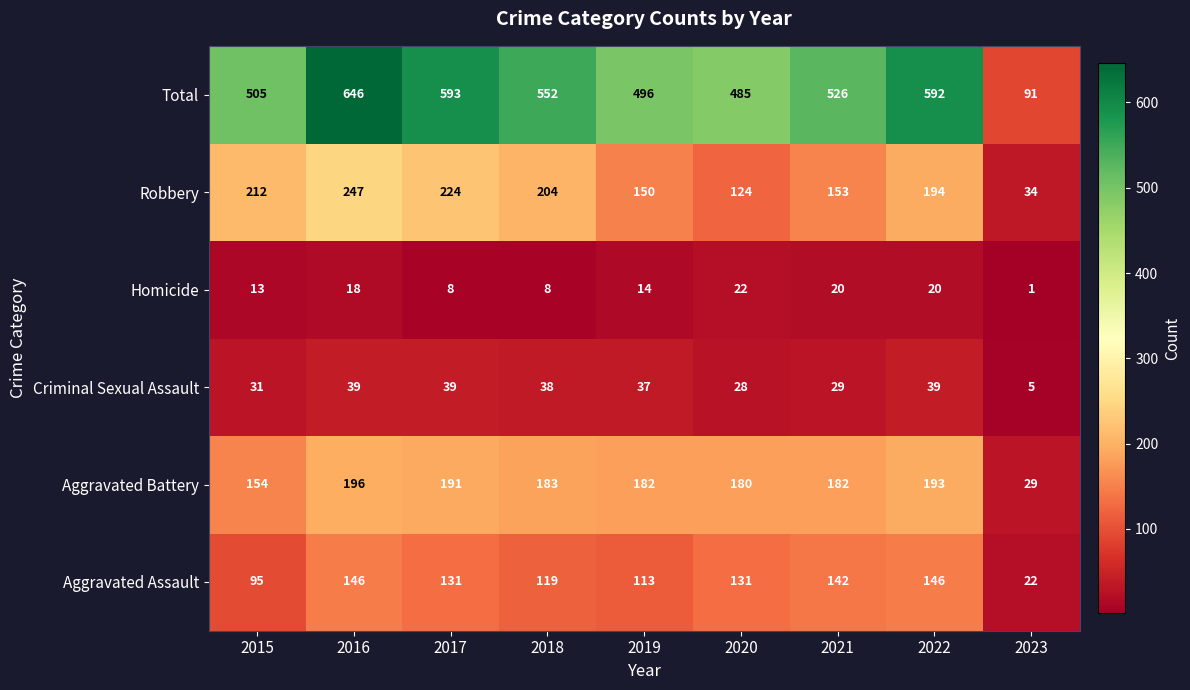

What is the approximate value of Total at 2016, to the nearest 10?

650